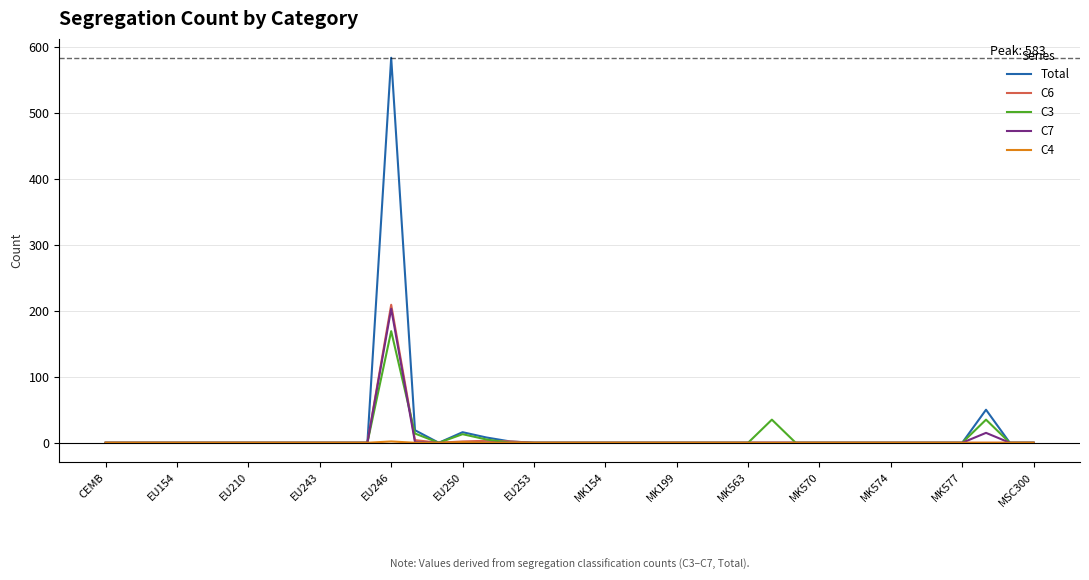

What is the difference between the maximum and second lowest values in the C6 series?

209